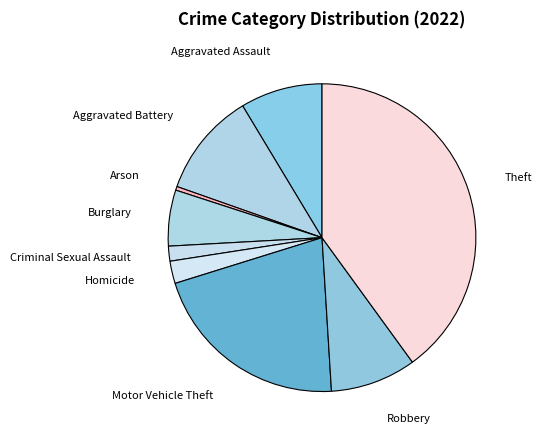

Do Arson and Aggravated Battery together represent more than half of the pie?

No